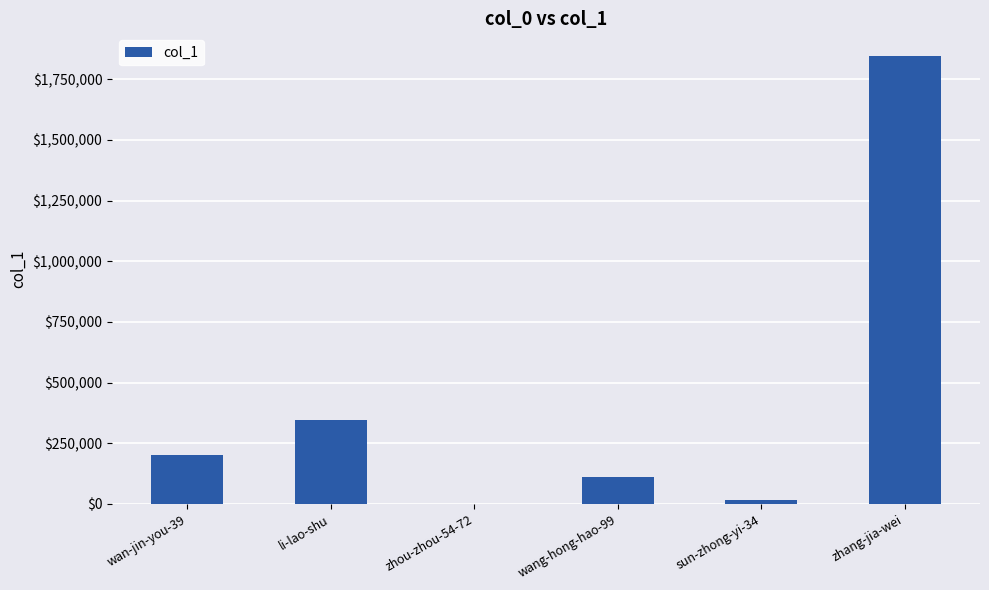

Reading right to left, list all the values displayed in this chart.

1846458	16130	110347	1292	344527	200959